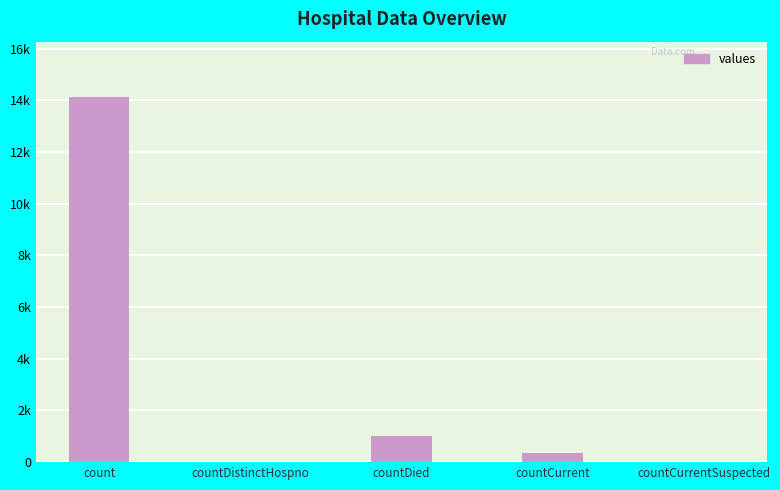

What is the label of the 3rd bar from the left?

countDied